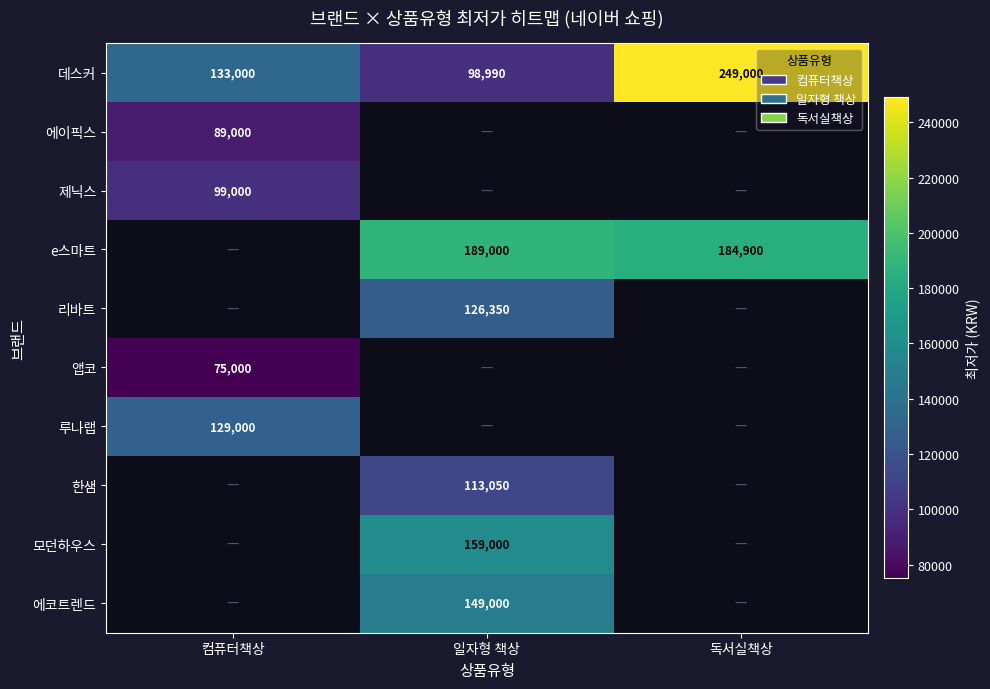

Read the 데스커 value at 독서실책상, to the nearest 100.

249000